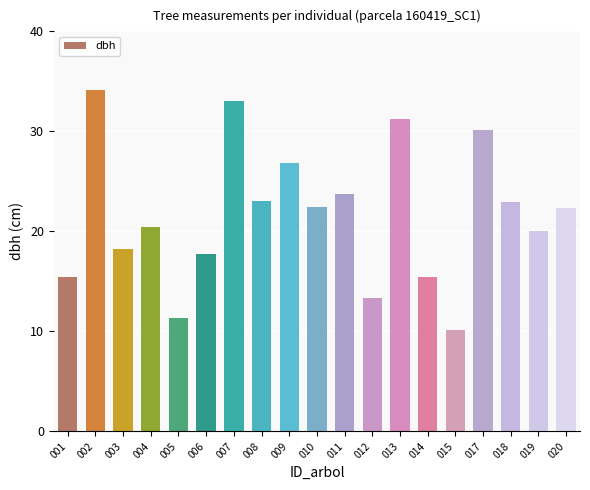

What is the greatest value displayed?

34.2